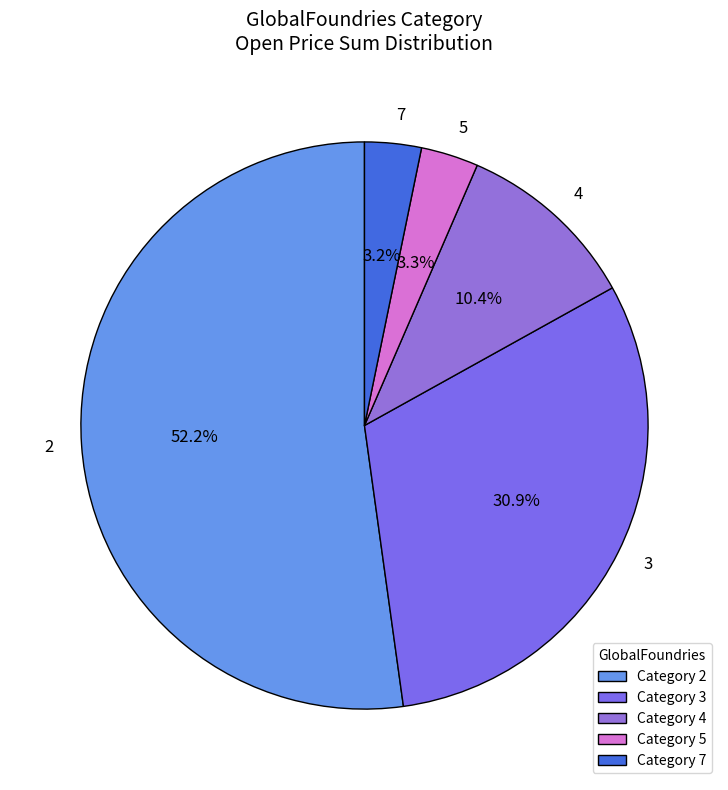

What is the ratio of the value at 4 to the value at 7?

3.2